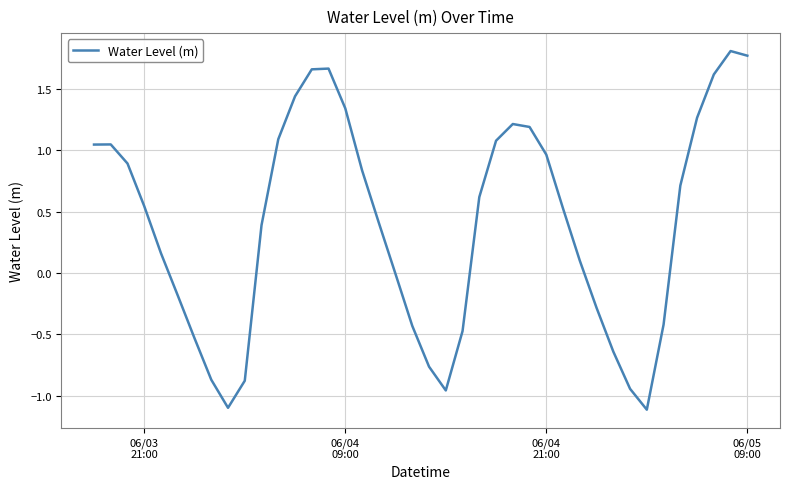

How many lines are shown in the chart?

1